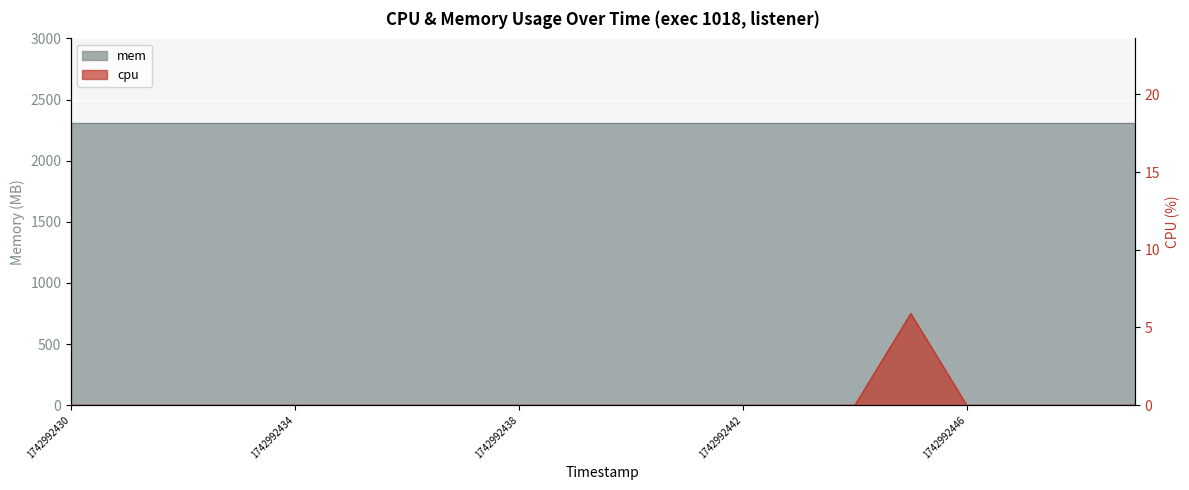

Where is the data nearest to the value 2?

1742992430